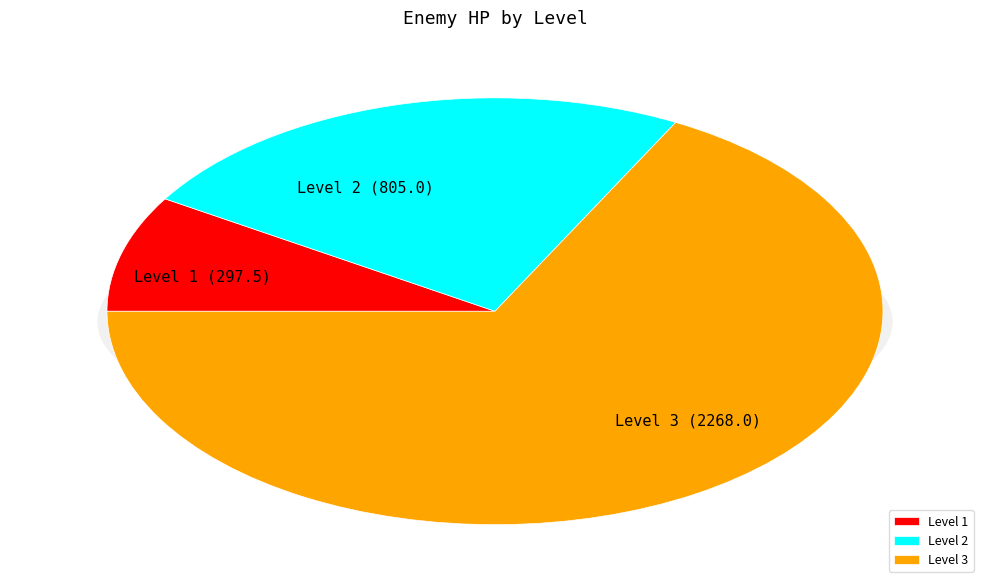

What portion of the pie excludes 3?

32.7%